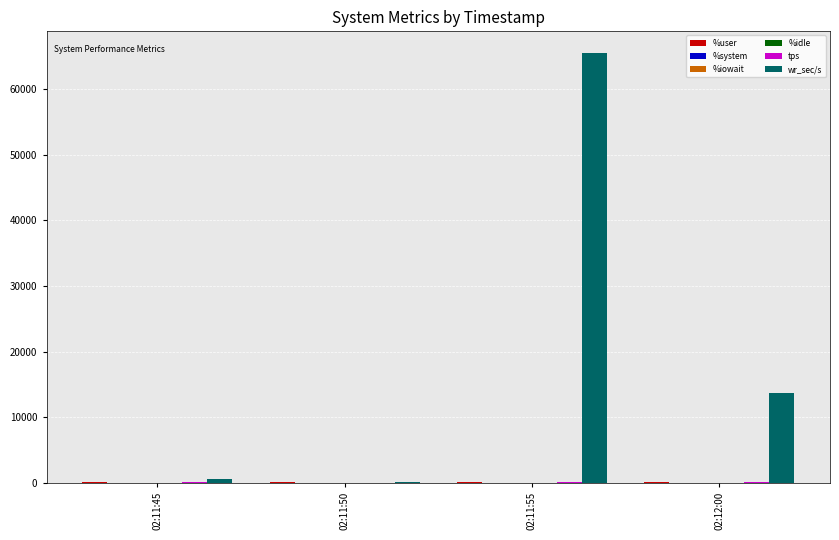

Between 02:11:45 and 02:12:00, which series saw the biggest shift?

wr_sec/s